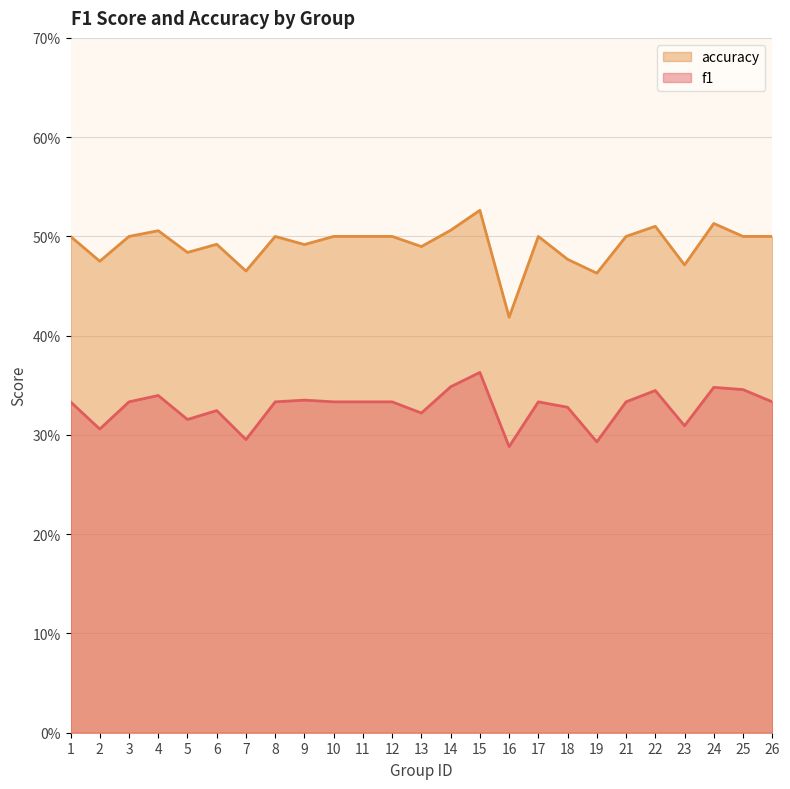

What is the total value across all series at 18?

0.8